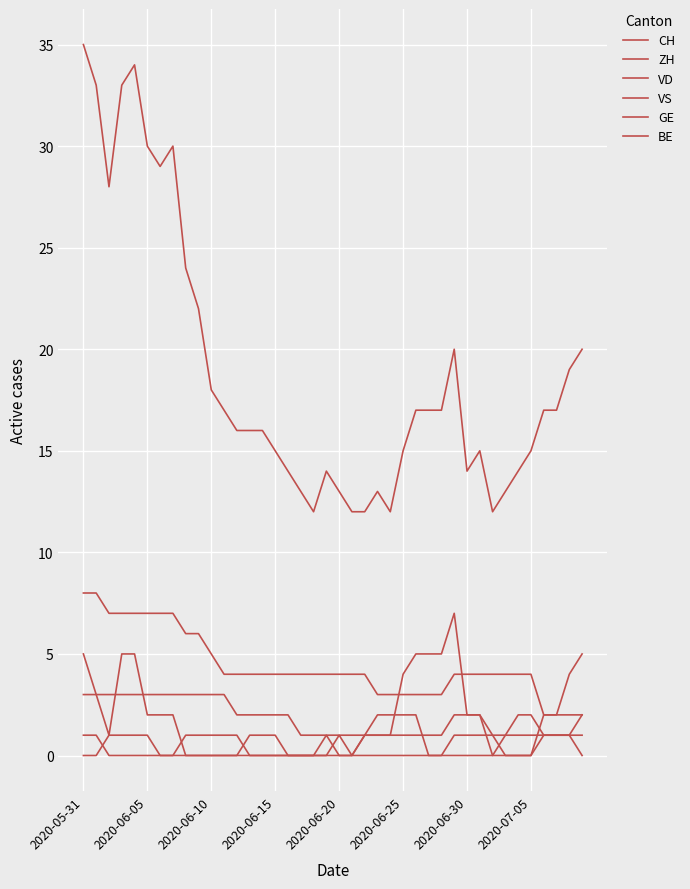

True or false: ZH and CH intersect in this chart.

False